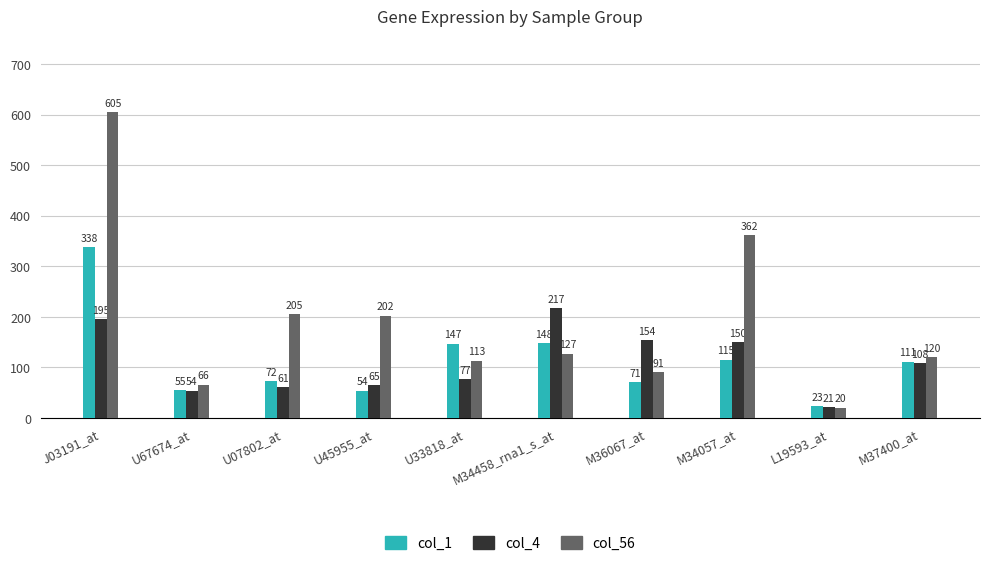

At which label does col_56 first exceed 127?

J03191_at